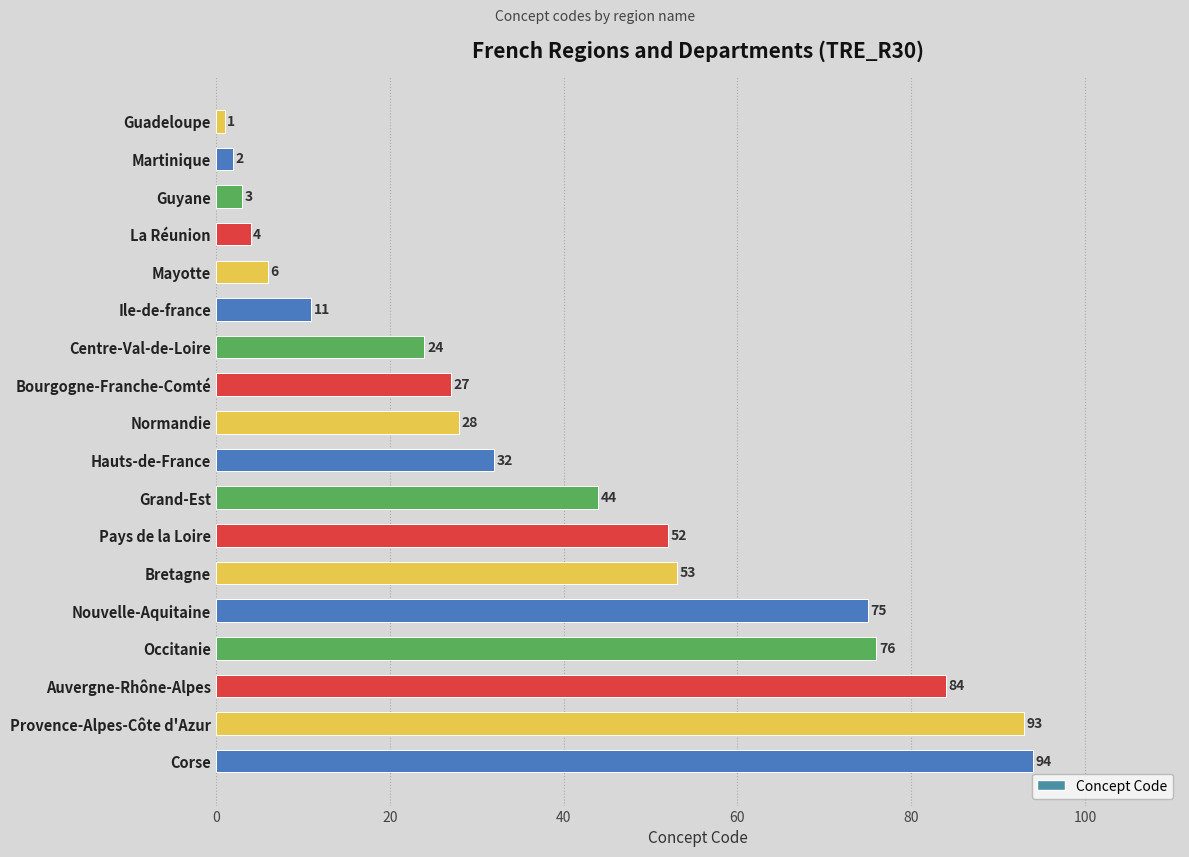

What is the change in value from Corse to Centre-Val-de-Loire?

-70